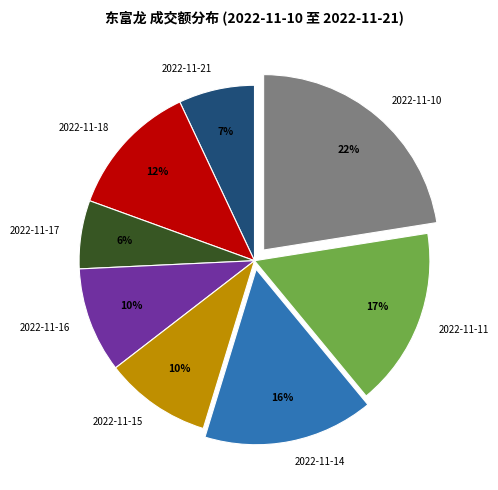

Count the number of slices in the pie.

8